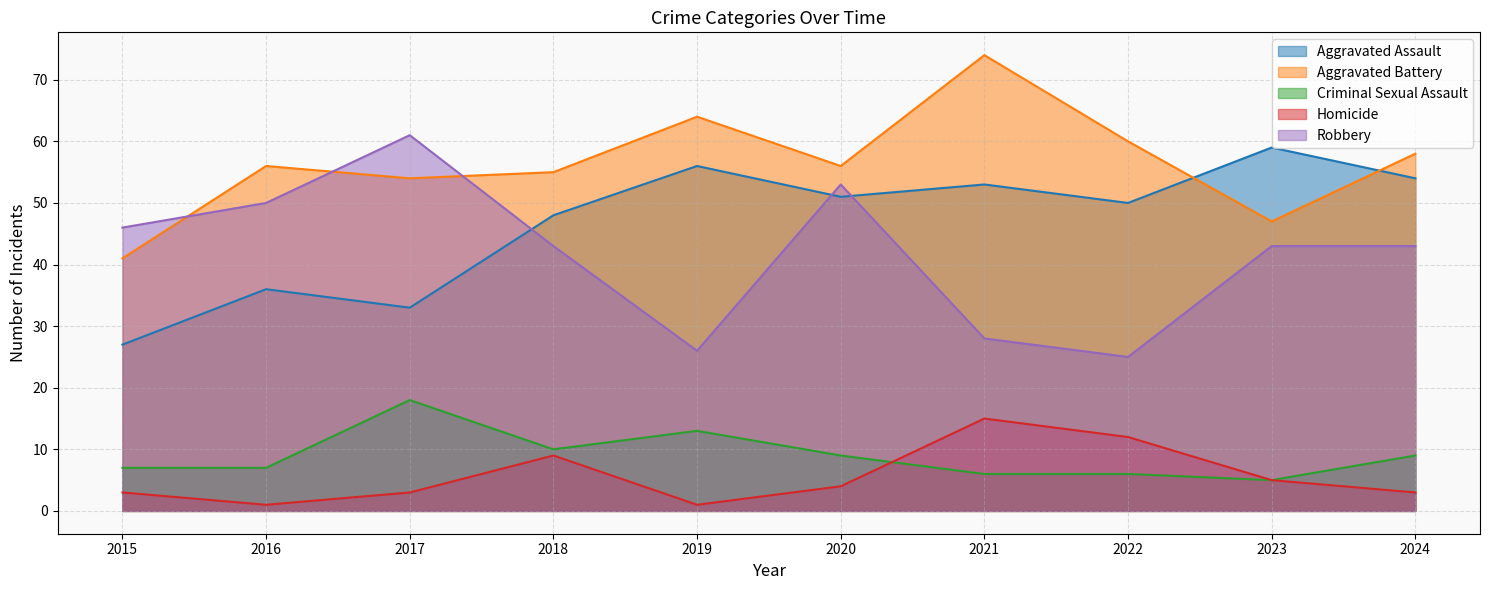

Reading left to right, what are all the values shown in this chart?

Aggravated Assault: 2015=27	2016=36	2017=33	2018=48	2019=56	2020=51	2021=53	2022=50	2023=59	2024=54
Aggravated Battery: 2015=41	2016=56	2017=54	2018=55	2019=64	2020=56	2021=74	2022=60	2023=47	2024=58
Criminal Sexual Assault: 2015=7	2016=7	2017=18	2018=10	2019=13	2020=9	2021=6	2022=6	2023=5	2024=9
Homicide: 2015=3	2016=1	2017=3	2018=9	2019=1	2020=4	2021=15	2022=12	2023=5	2024=3
Robbery: 2015=46	2016=50	2017=61	2018=43	2019=26	2020=53	2021=28	2022=25	2023=43	2024=43